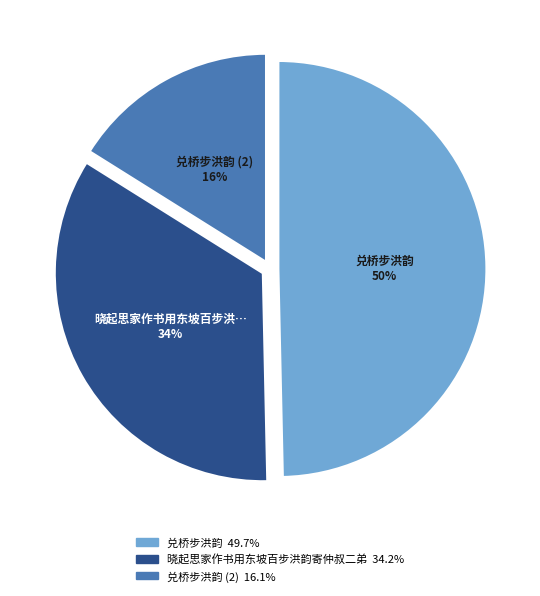

Is there any slice that represents more than half of the pie?

No